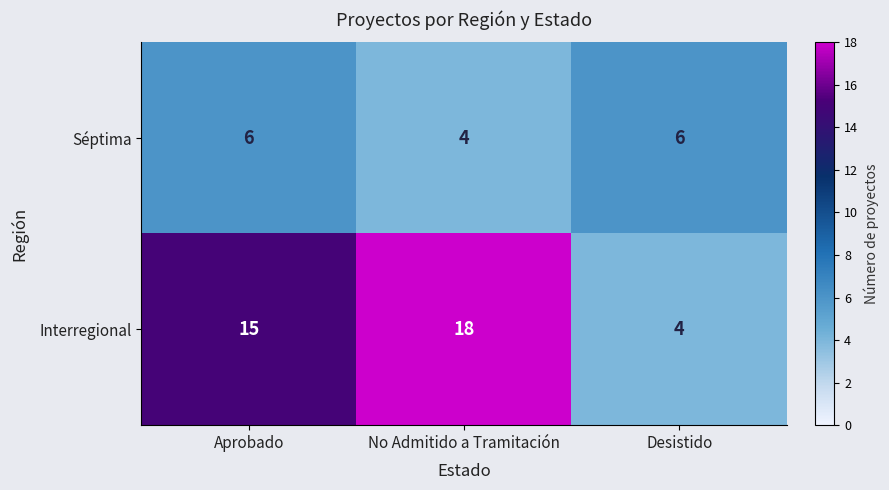

The Séptima series shows 11 at Desistido. True or false?

False